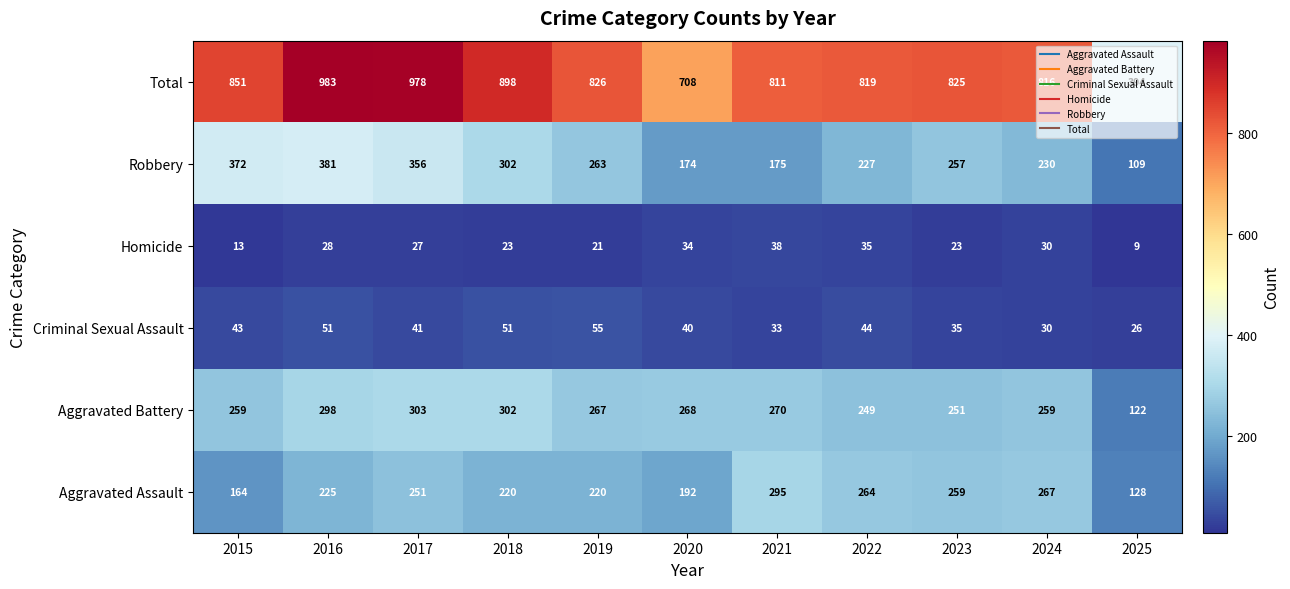

Where does the Homicide series first go above 27?

2016